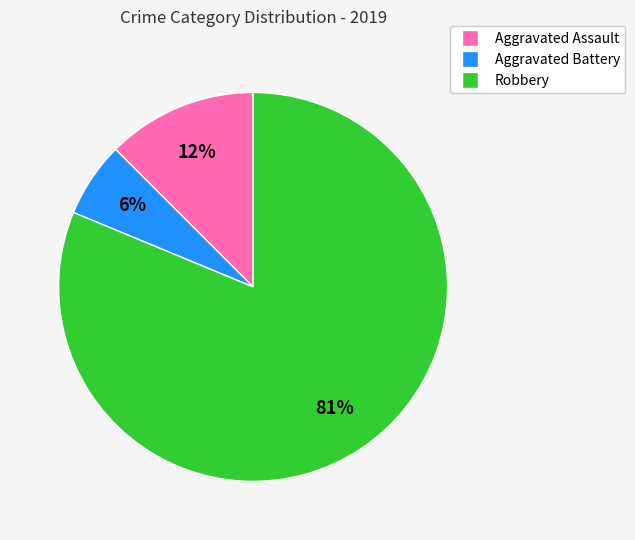

To the nearest percent, what is the average slice percentage?

33%